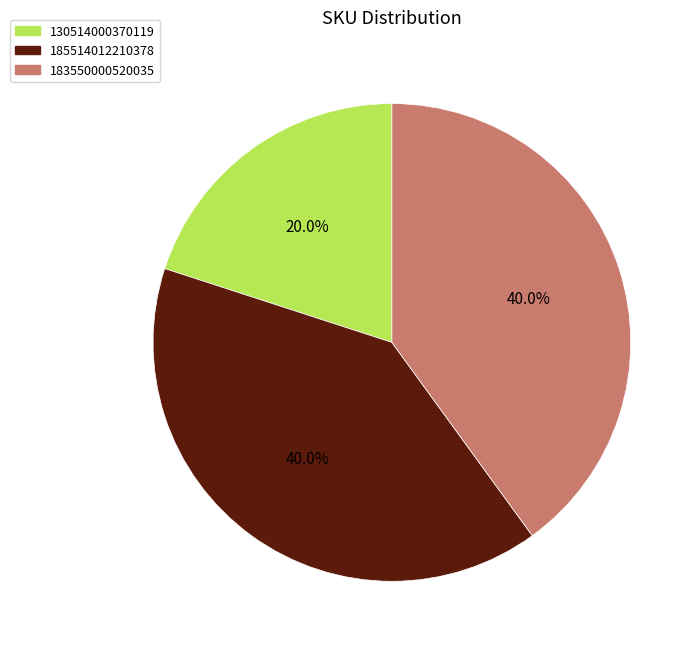

Is there any slice that represents more than half of the pie?

No